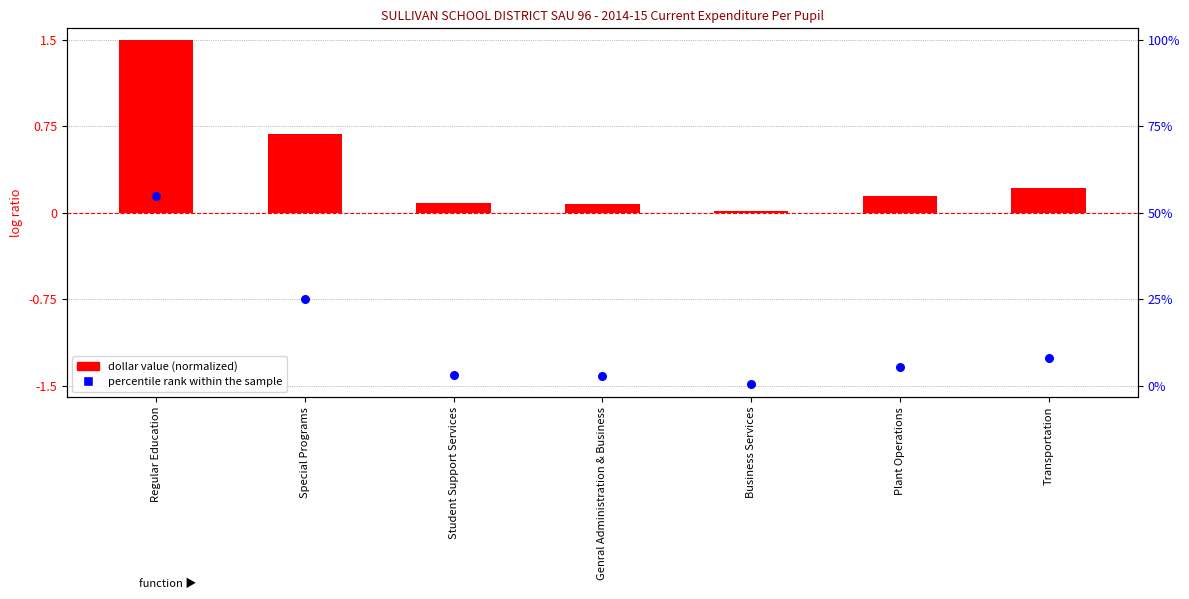

Which series has the largest total across all categories?

dollar value (normalized)